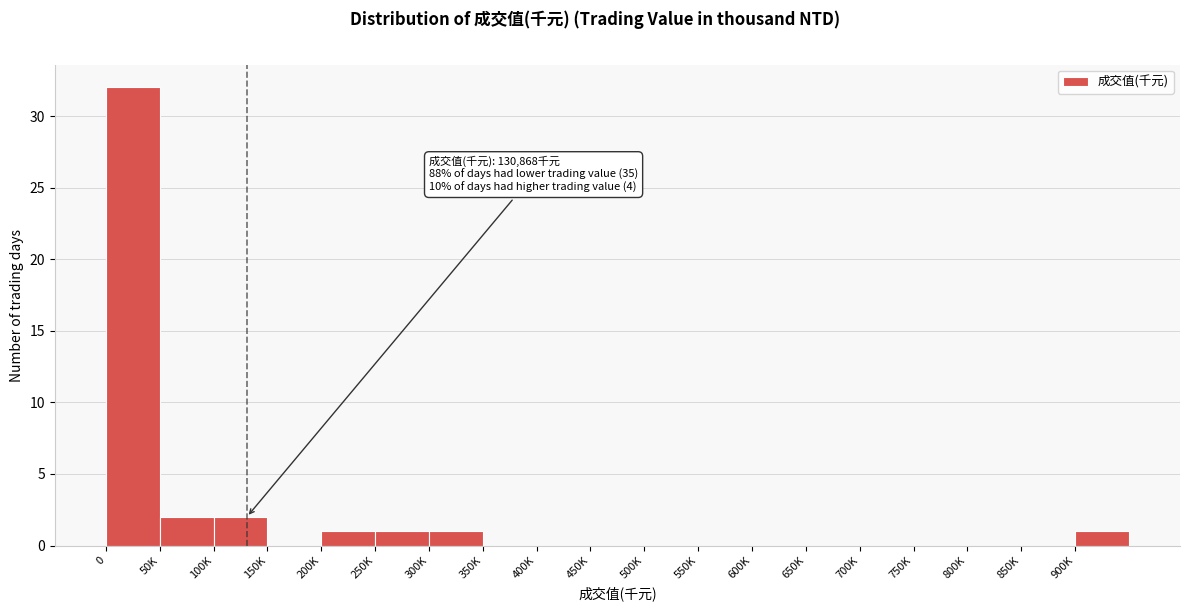

Reading right to left, extract all data points from this chart.

900K=1	850K=0	800K=0	750K=0	700K=0	650K=0	600K=0	550K=0	500K=0	450K=0	400K=0	350K=0	300K=1	250K=1	200K=1	150K=0	100K=2	50K=2	0=32